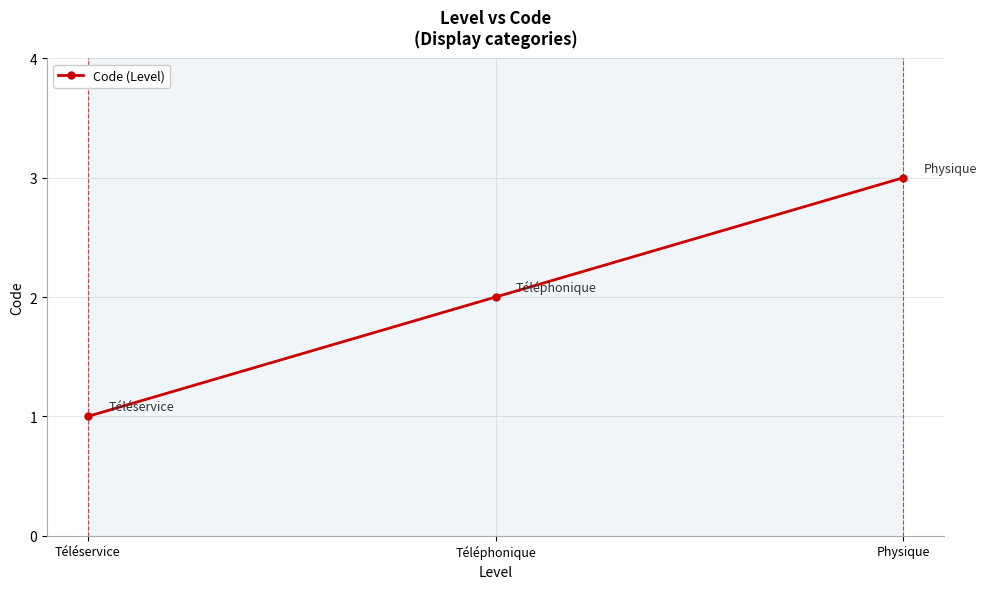

Rank the categories by value from lowest to highest.

Téléservice, Téléphonique, Physique